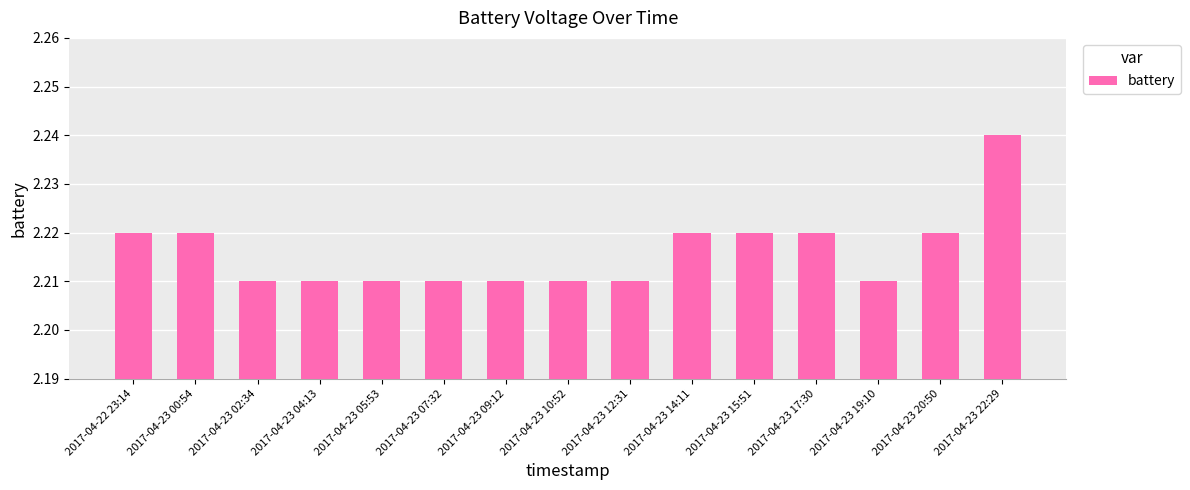

What position from the left is 2017-04-23 09:12?

7